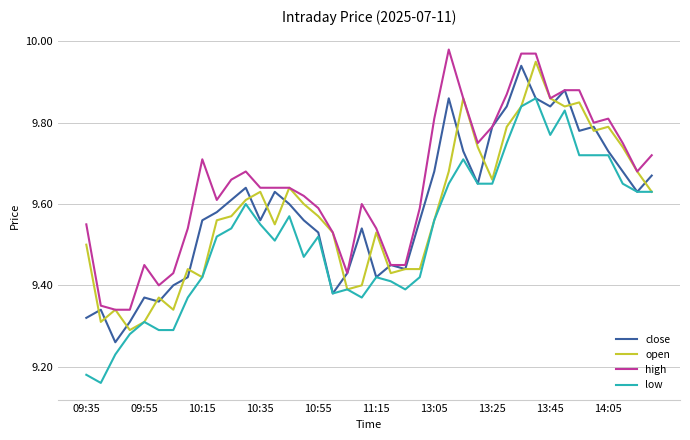

What are all the series names shown in the legend?

close, open, high, low